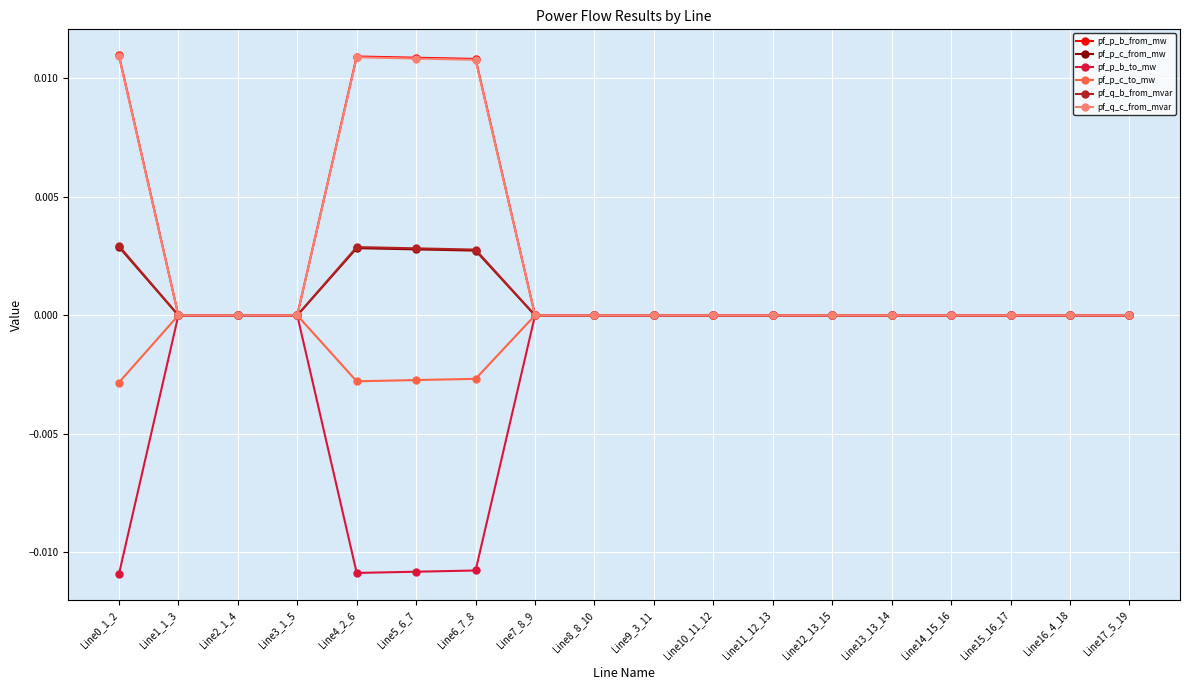

What is the label of the 15th point from the right?

Line3_1_5